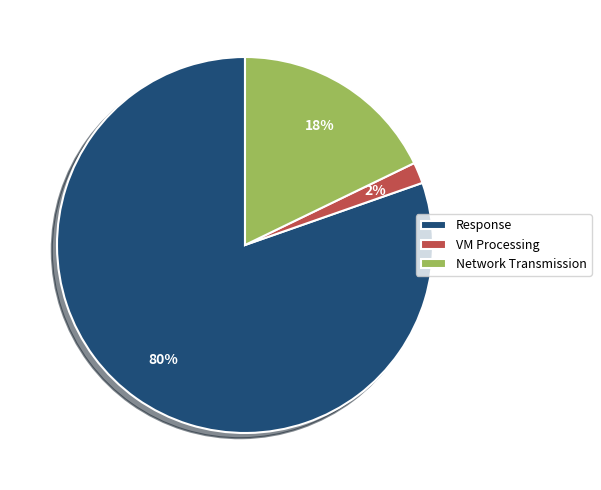

How many slices are in this pie chart?

3